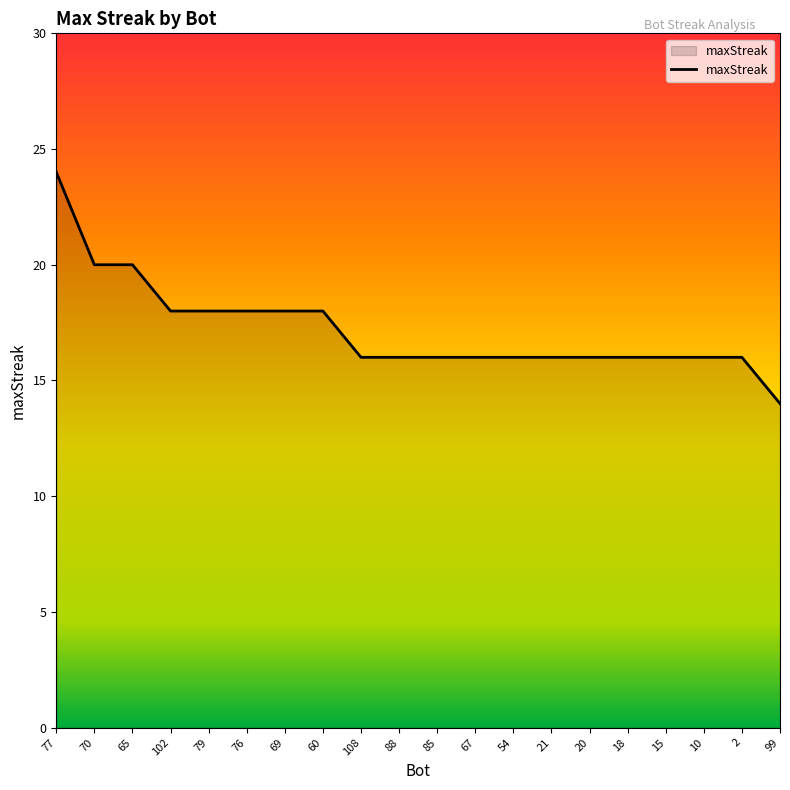

How many values are between 16 and 18?

16